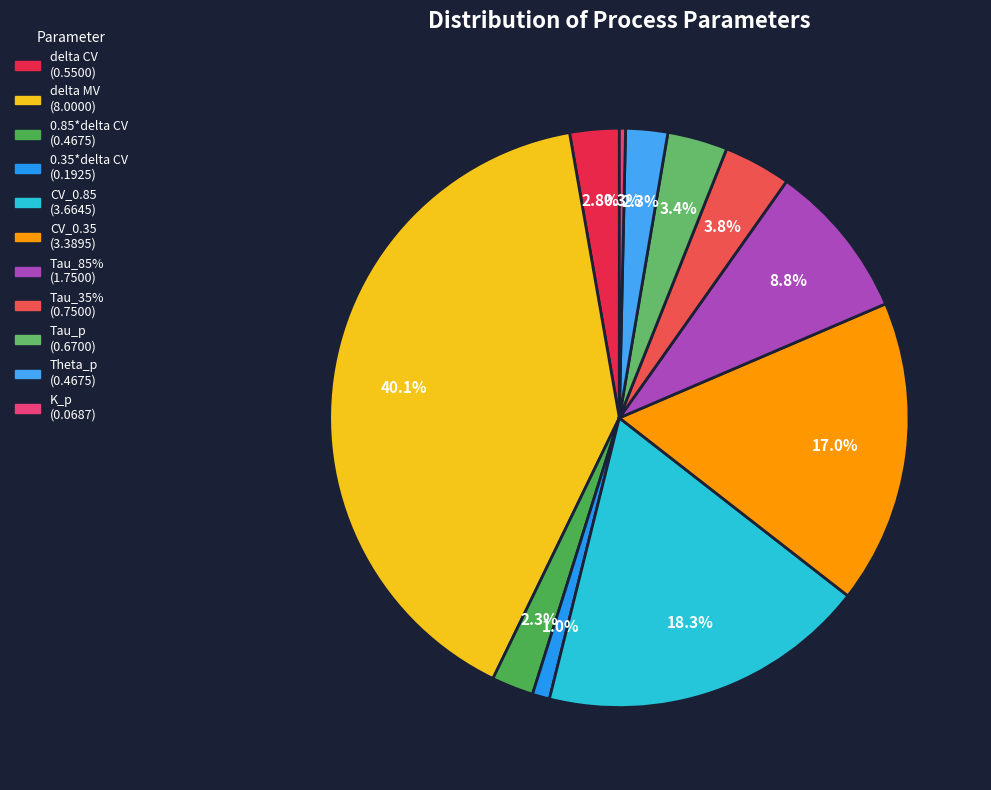

Count the number of slices in the pie.

11